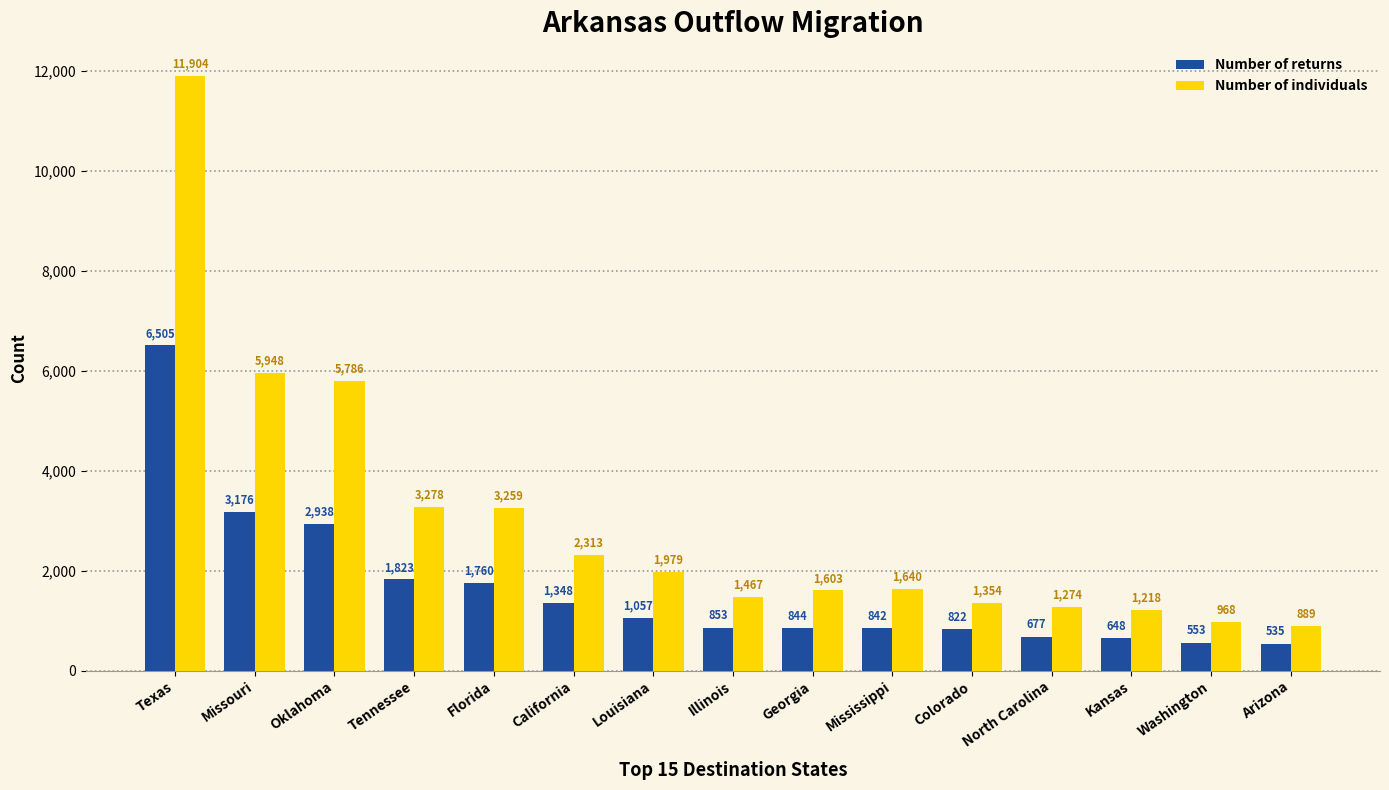

Which series has the largest total across all categories?

Number of individuals